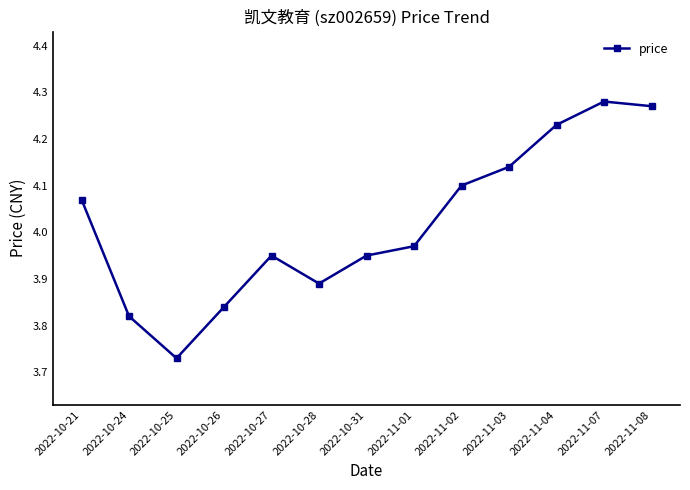

Which category has the lowest value across all series?

2022-10-25